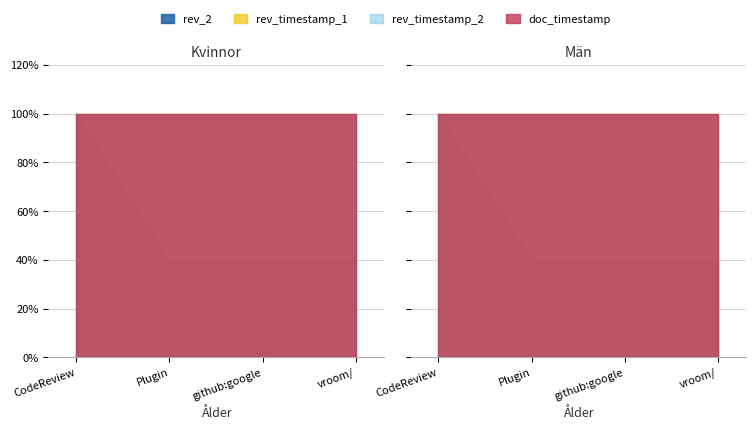

Reading left to right, what are all the values shown in this chart?

rev_2: 5	2	2	2
rev_timestamp_1: 1456797241	1456797241	1456797241	1456797241
rev_timestamp_2: 1565802124	1565802124	1565802124	1565802124
doc_timestamp: 1456797241	1456797241	1456797241	1456797241